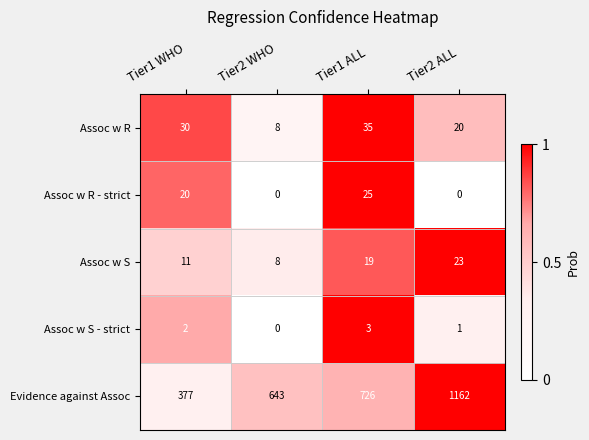

Is it true that Assoc w S equals 13 at Tier2 WHO?

False